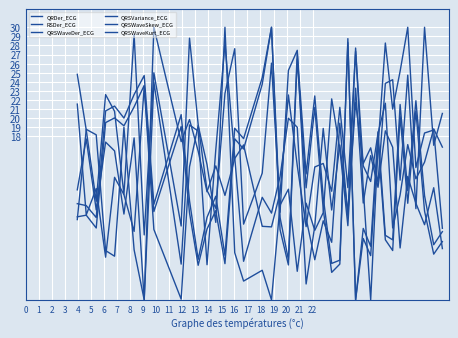

How many intersections are there between QRSWaveDer_ECG and QRDer_ECG?

17